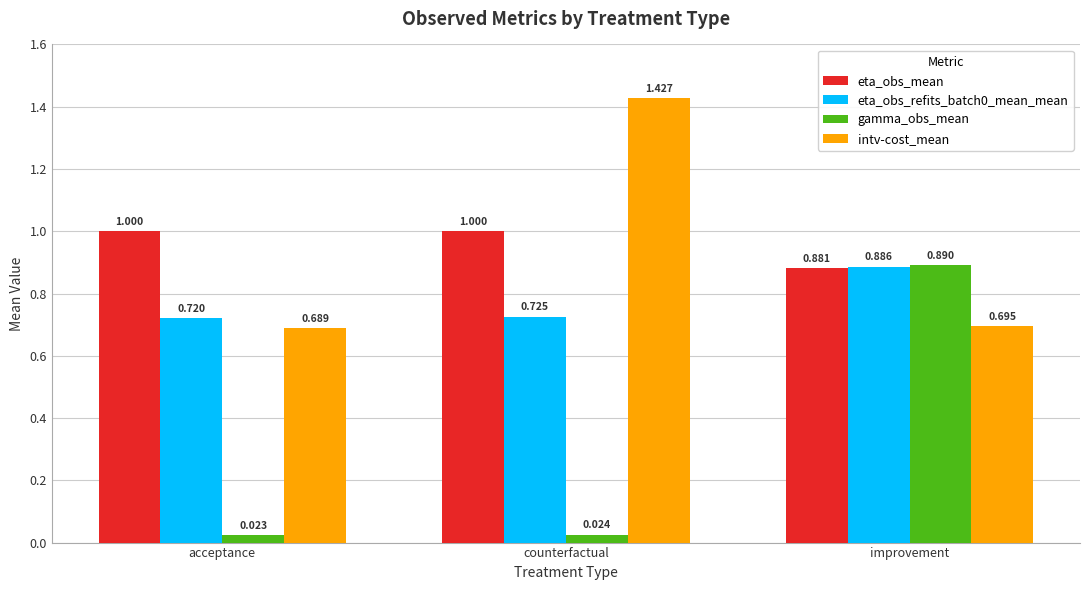

What is the sum of the eta_obs_refits_batch0_mean_mean values at improvement and counterfactual?

1.6